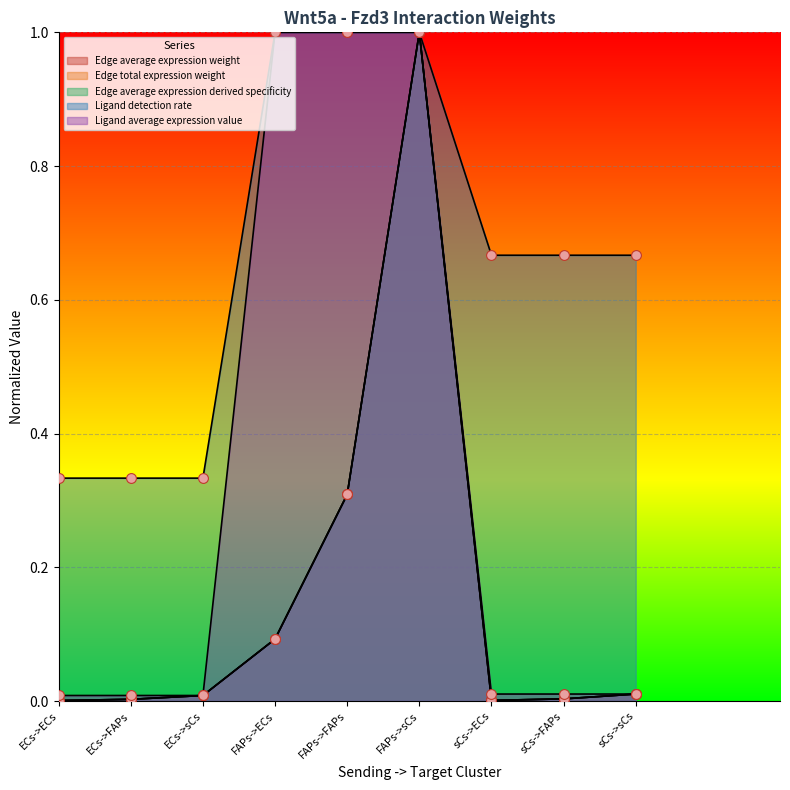

At which category is the sum across all series the highest?

FAPs->sCs